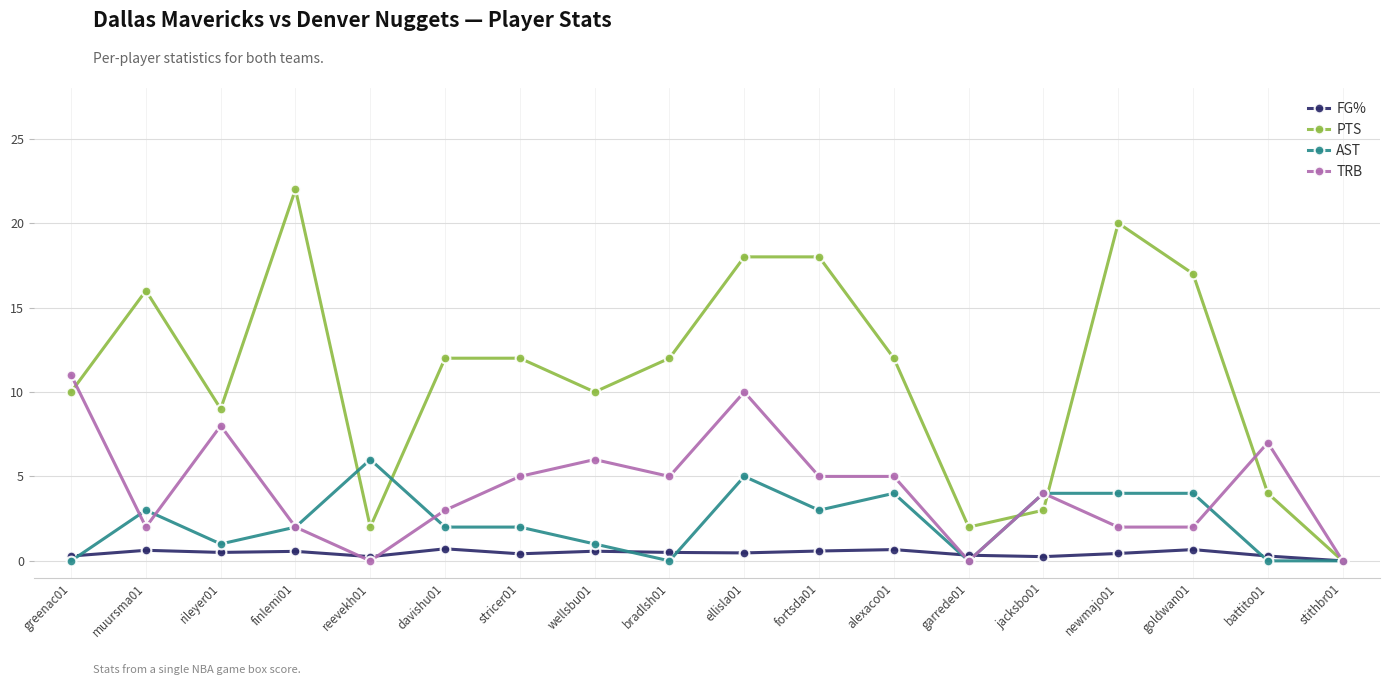

List the series in order of their overall mean, lowest first.

FG%, AST, TRB, PTS